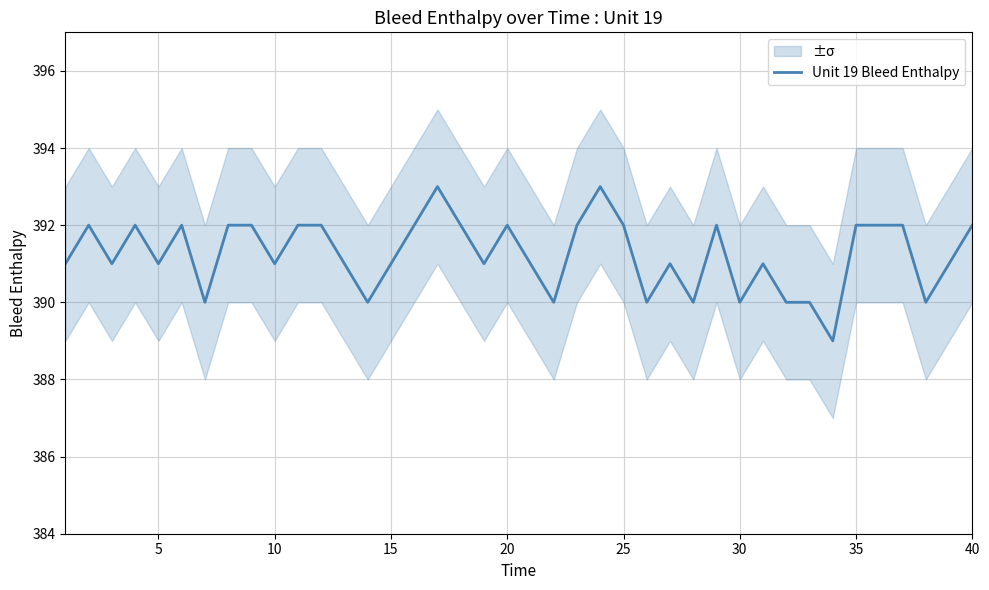

True or false: Unit 19 Bleed Enthalpy has a value of 392 at 25.

True